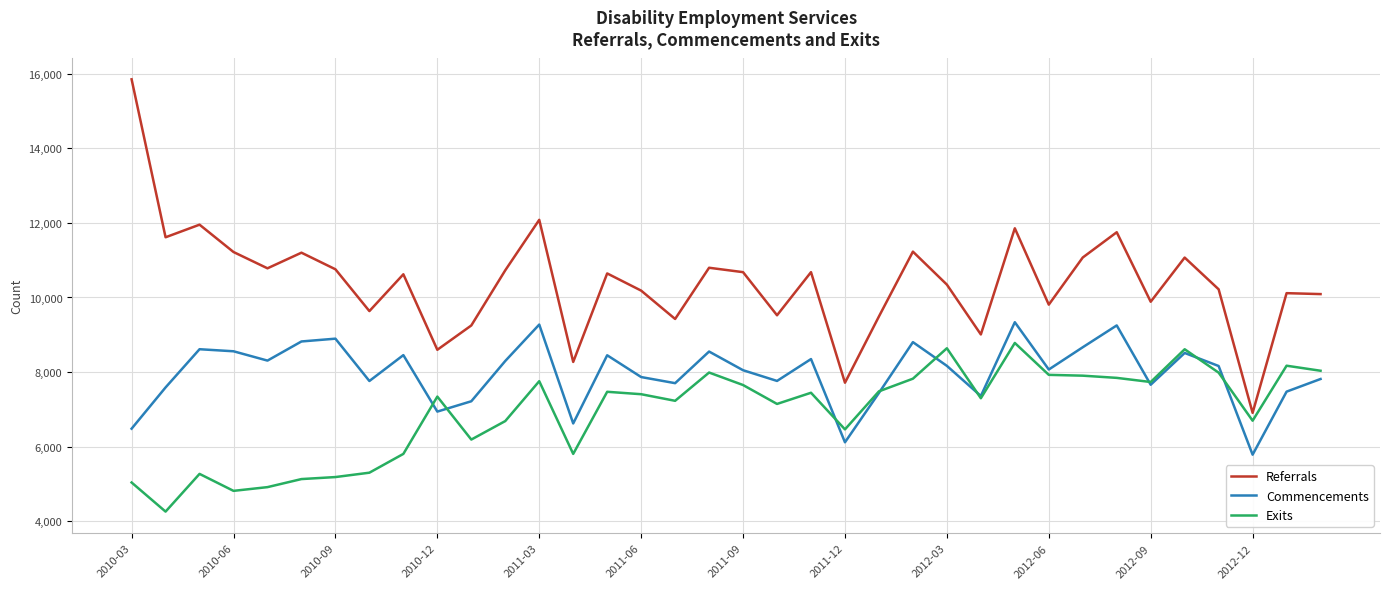

True or false: Exits and Referrals cross at least once.

False